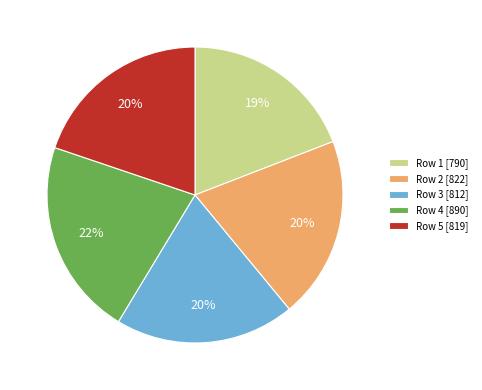

What is the ratio of the value at Row 3 to the value at Row 4?

0.9